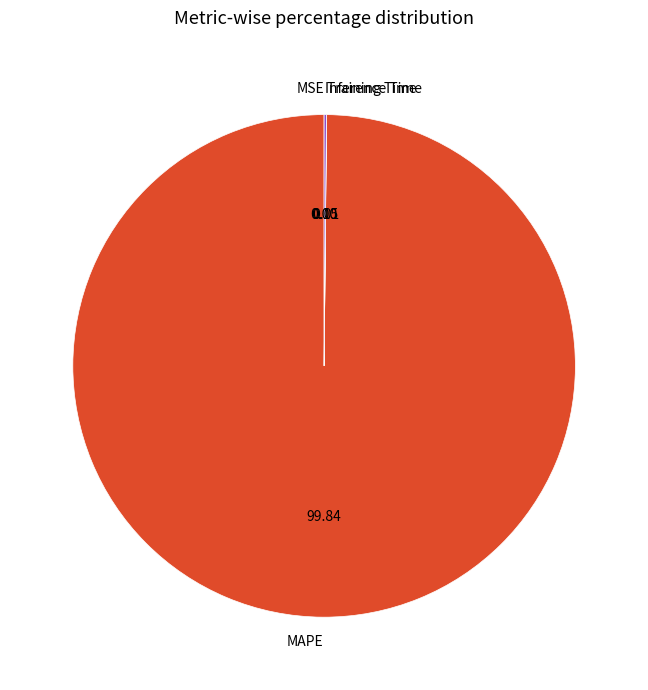

What is the largest slice in the pie chart?

MAPE